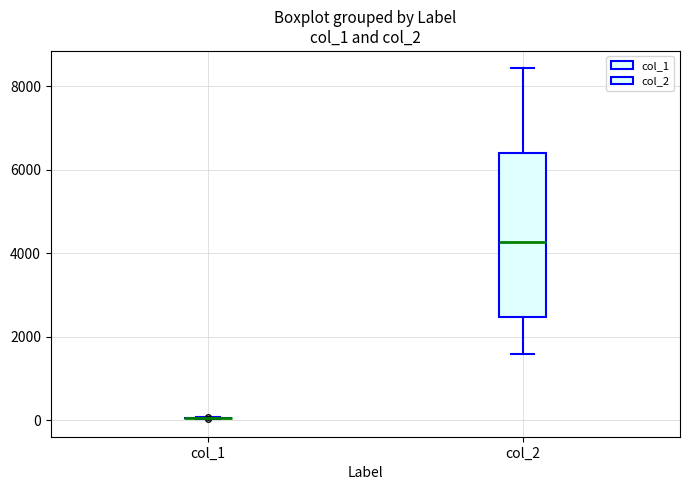

Reading left to right, transcribe this box plot: for each box, give where its median line is, the range the box spans, and where its two whiskers end, as read against the y-axis. The values are not printed on the chart, so give them approximately, as read against the axis.

col_1: box collapsed to a line at 0, whiskers 0 to 0
col_2: median 4200, box 2400 to 6400, whiskers 1600 to 8400